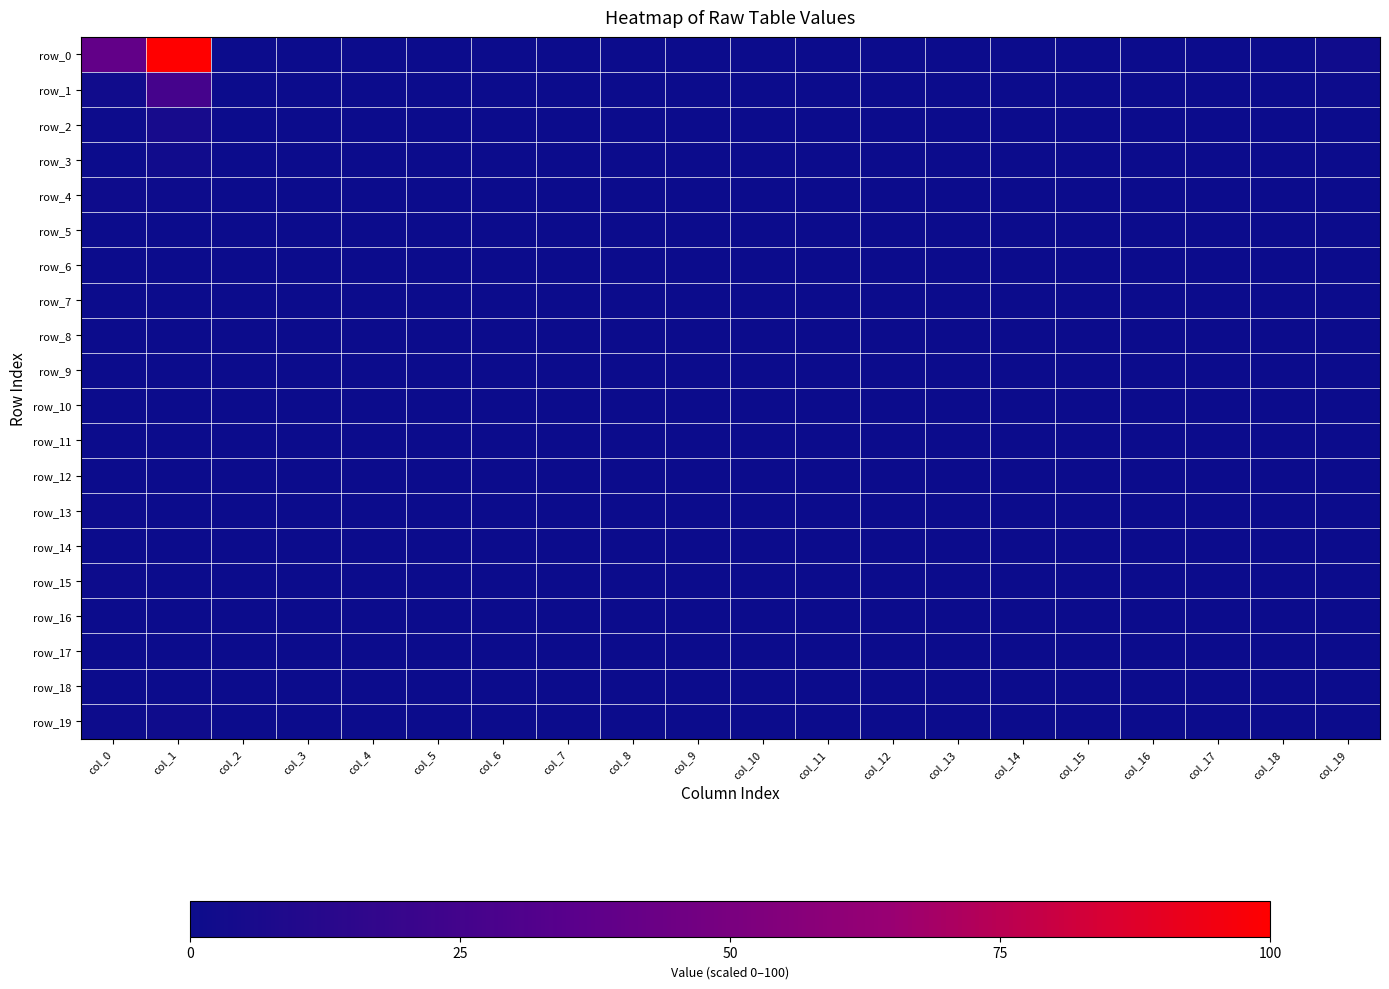

What is the difference between the maximum and minimum values in the row_15 series?

0.6